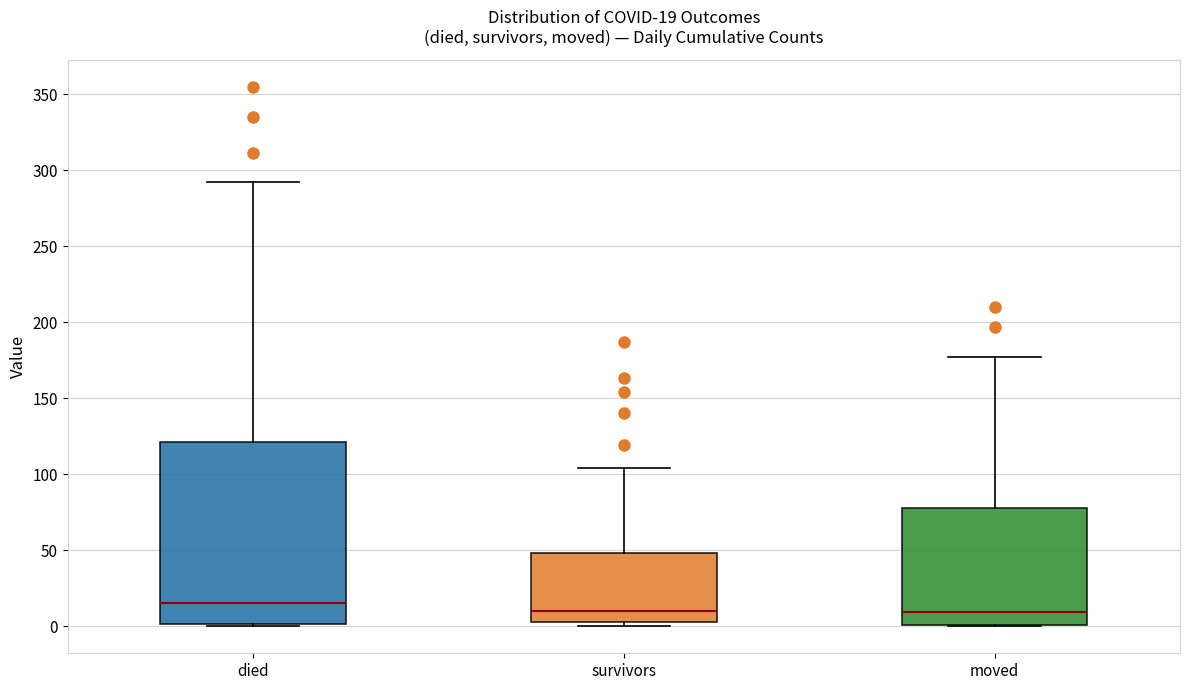

Which box is the tallest, from its lower edge to its upper edge?

died